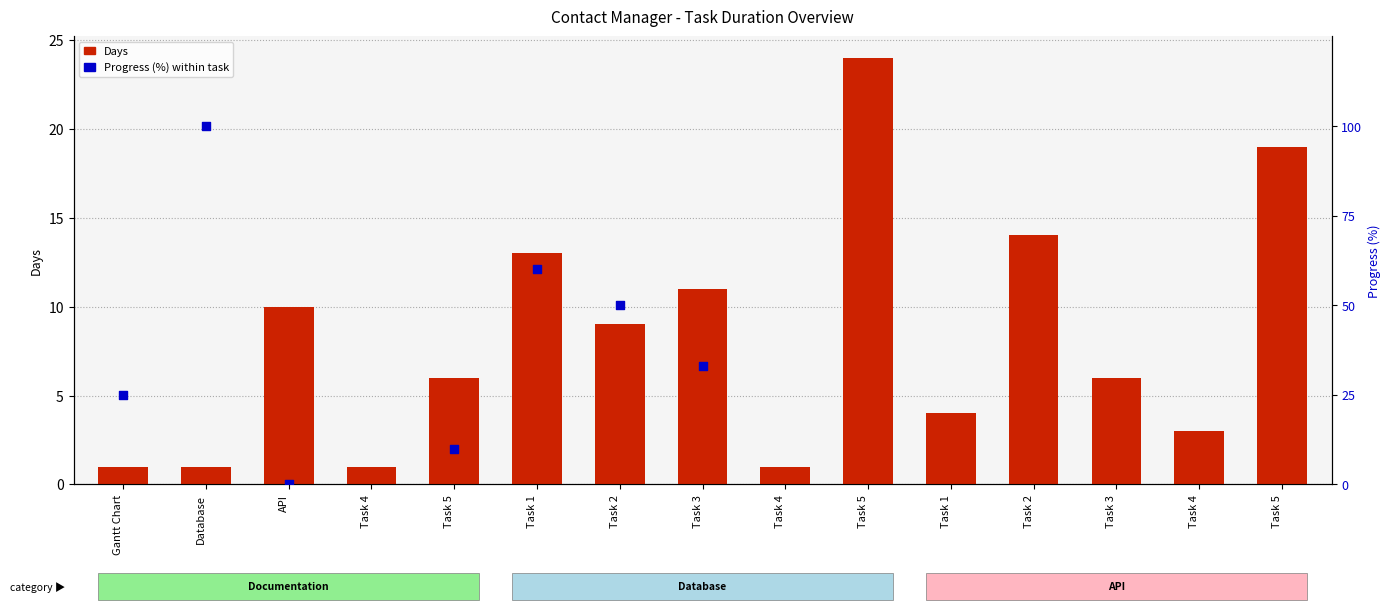

Which series reaches the maximum Y coordinate?

Progress (%) within task